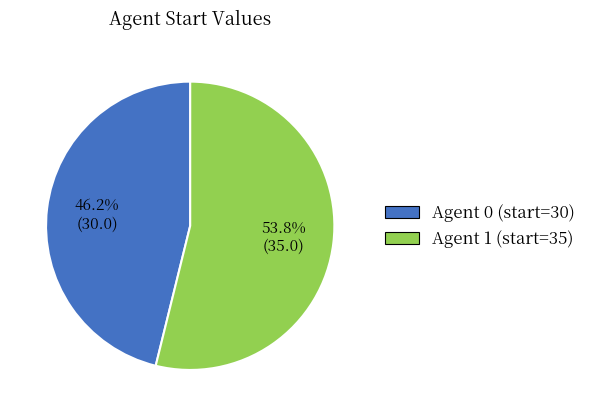

What is the ratio of the value at Agent 0 (start=30) to the value at Agent 1 (start=35)?

0.9